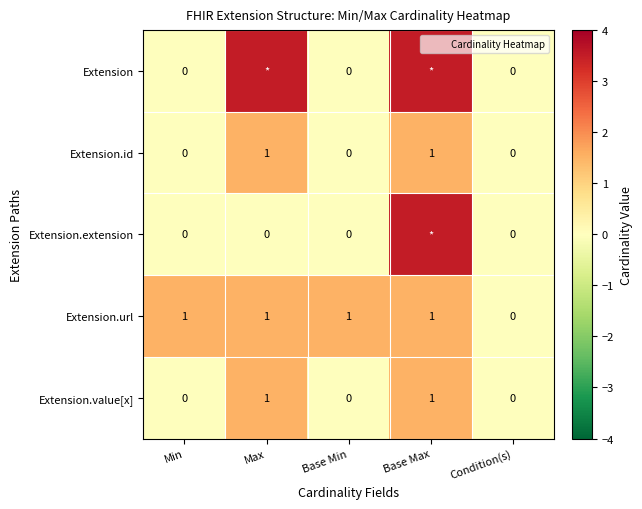

What is the spread (max minus min) of values at Base Max?

2.0